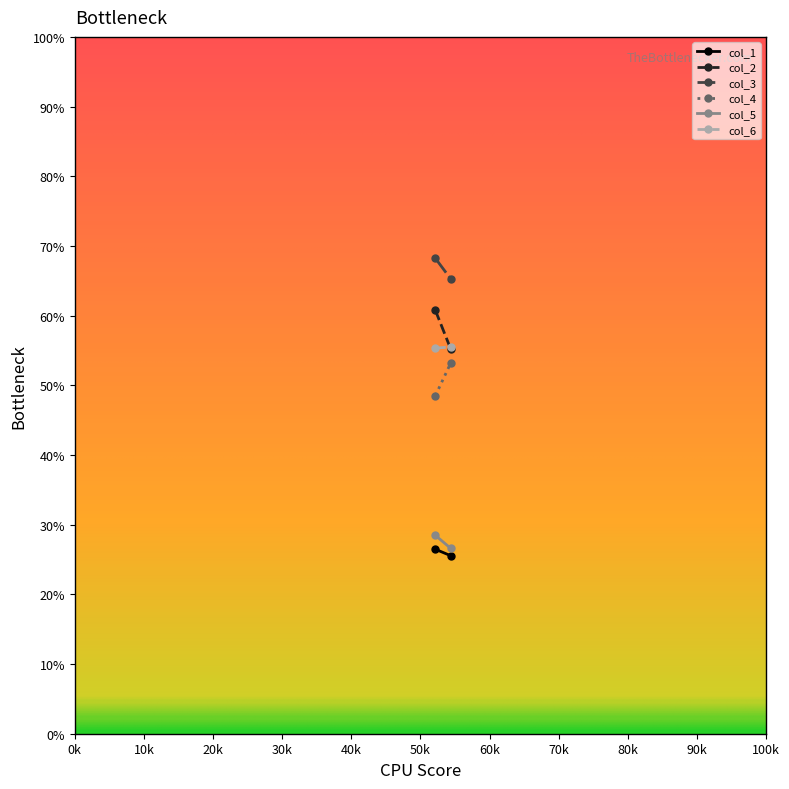

What are all the series names shown in the legend?

col_1, col_2, col_3, col_4, col_5, col_6